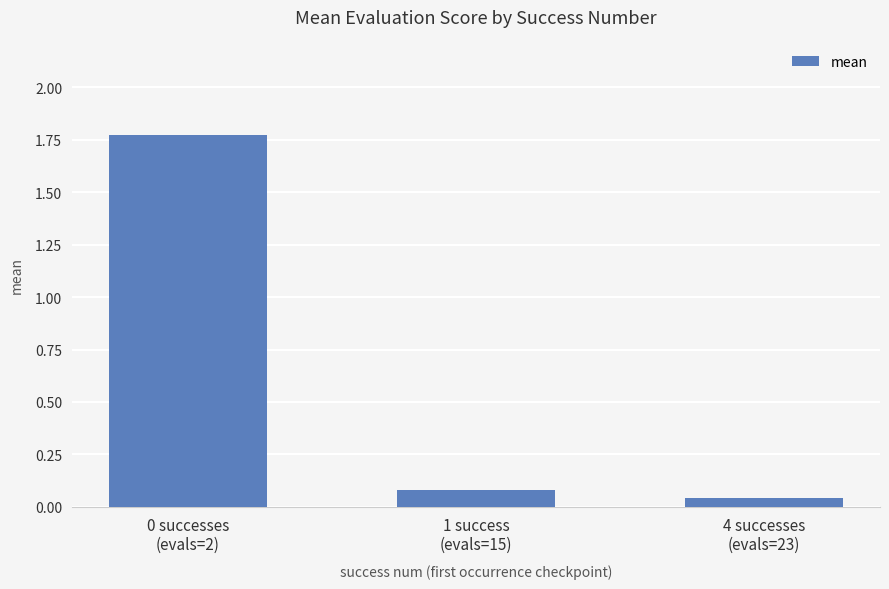

What is the average value?

0.6